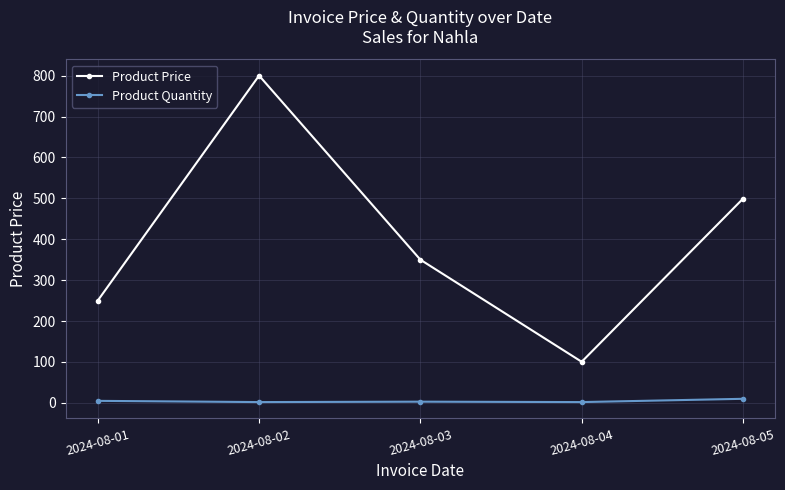

In Product Price, how many points are lower than both neighbors (excluding endpoints)?

1